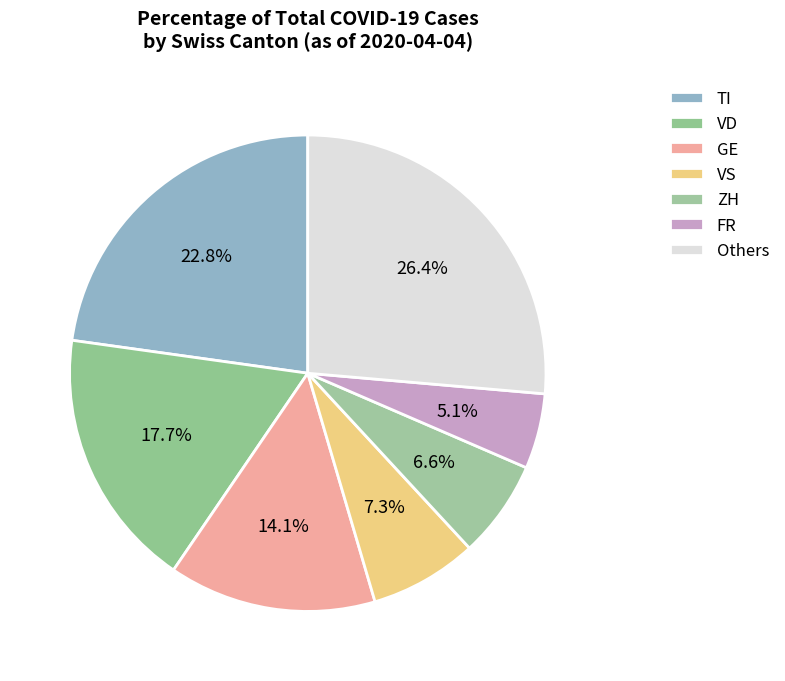

How many slices are in this pie chart?

7